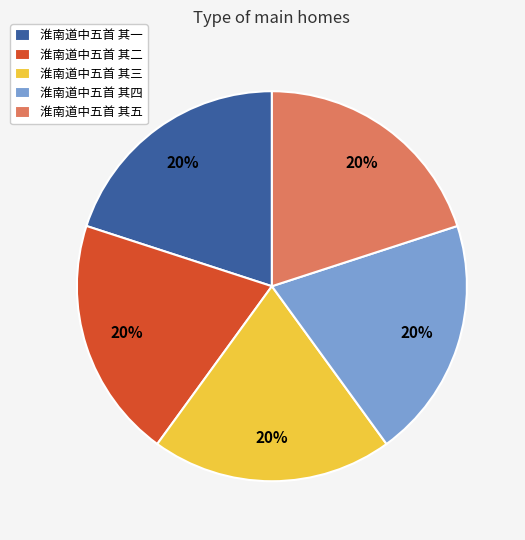

To the nearest percent, what portion does 淮南道中五首 其一 represent?

20%